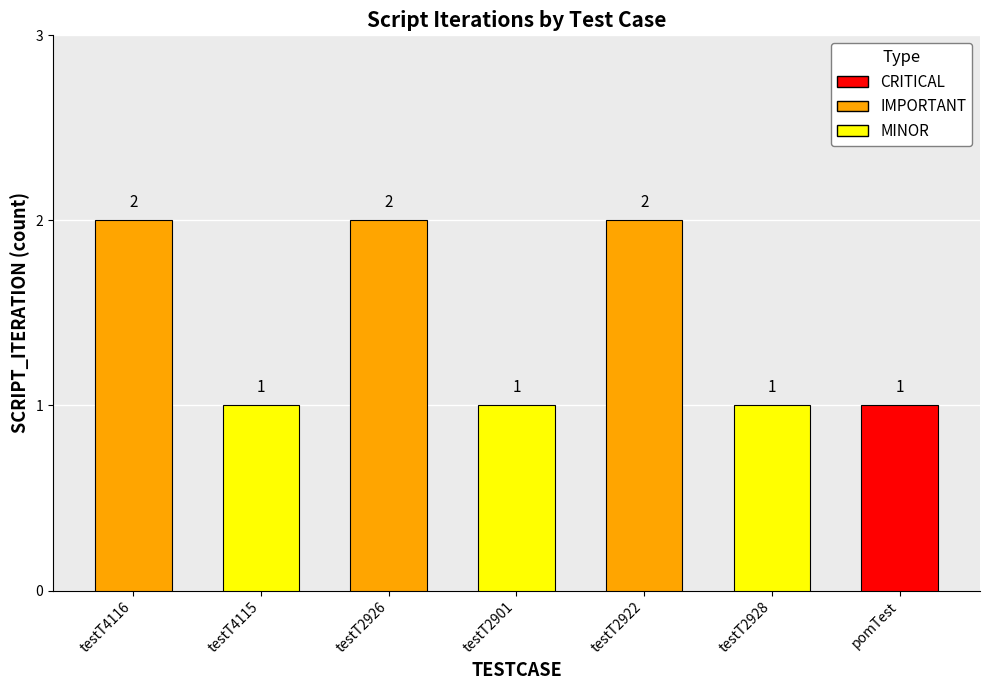

What is the difference between the maximum and second lowest values?

1